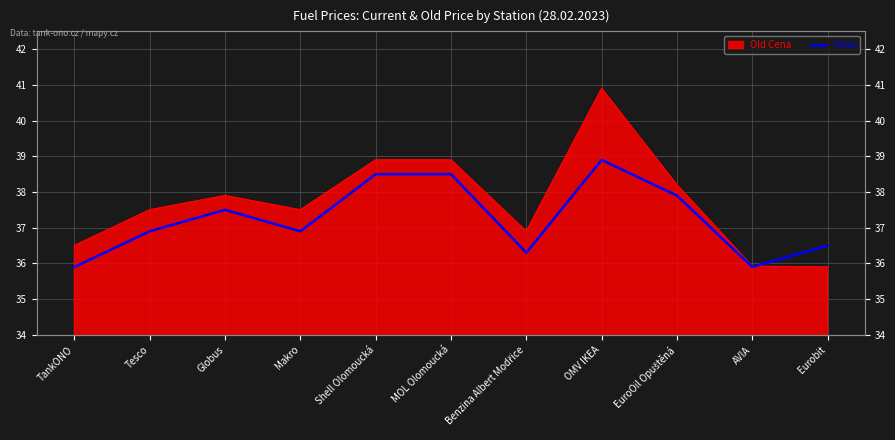

How many points are higher than both their immediate neighbors (excluding endpoints)?

2